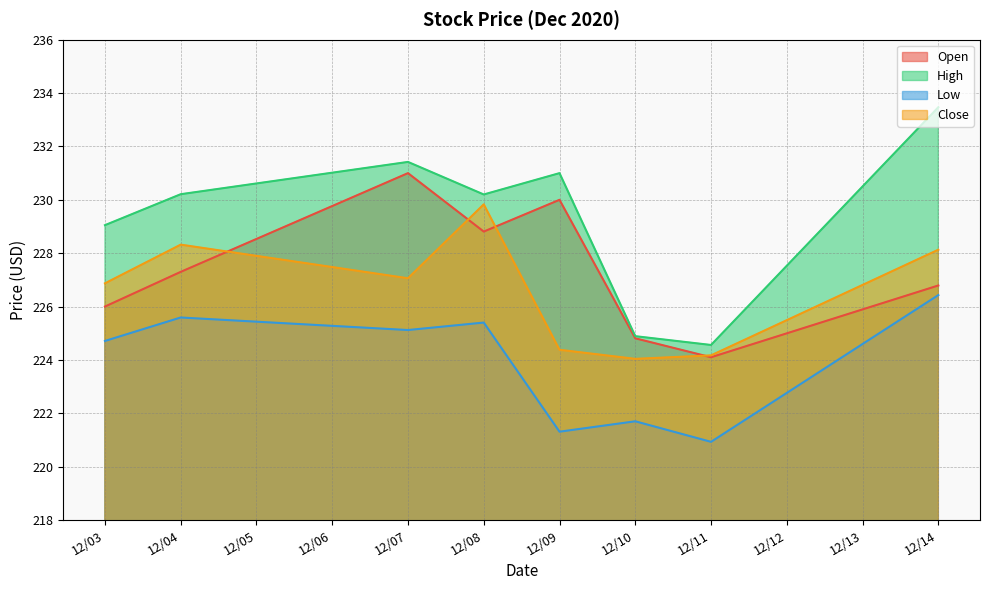

What is the sum of all Low values?

1791.2